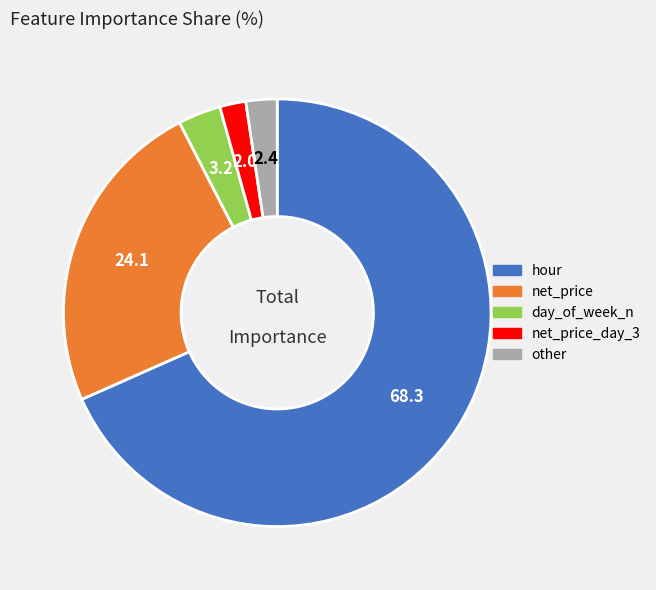

Does any single category account for the majority?

Yes